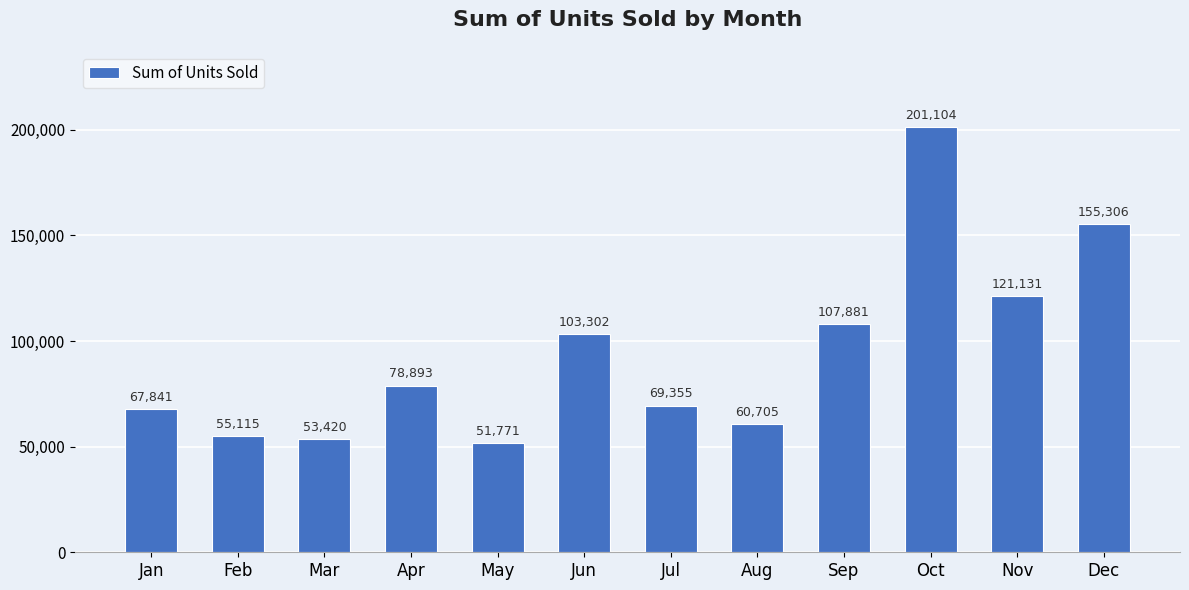

Which label corresponds to the smallest value in the chart?

May